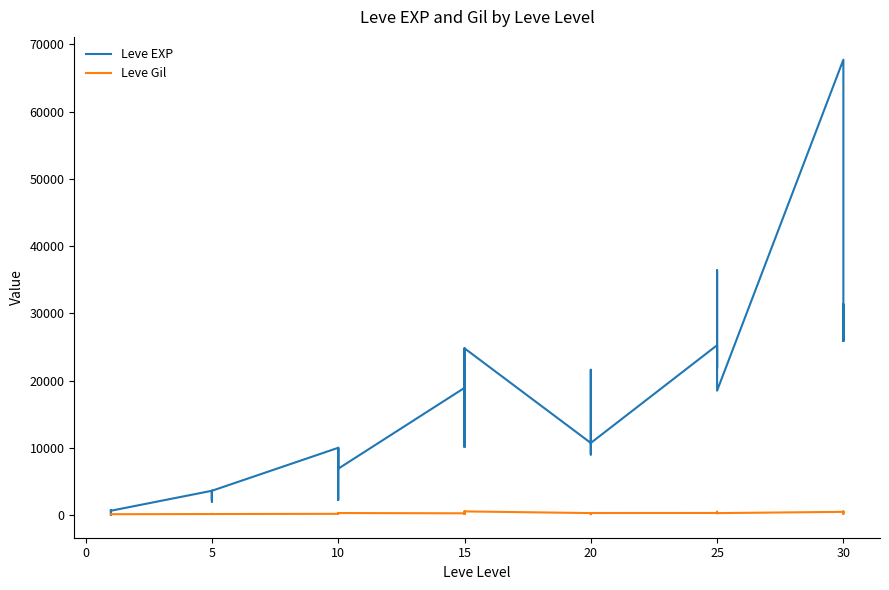

What is the highest value of the Leve Gil series?

532